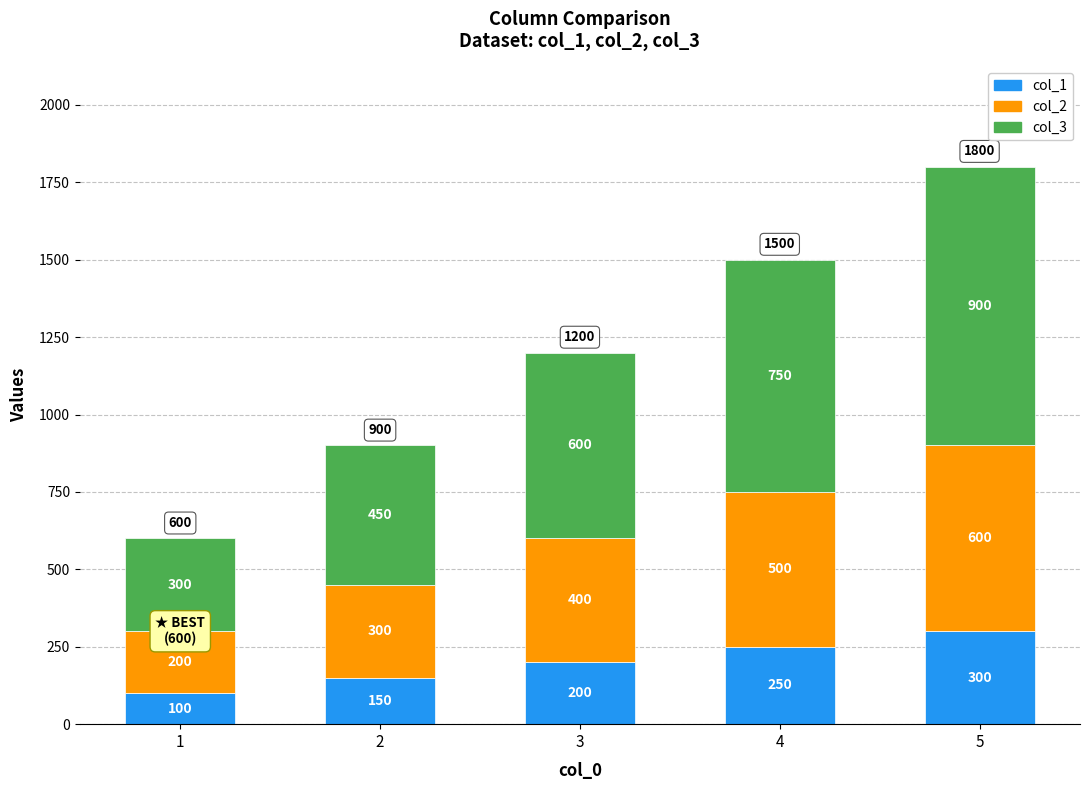

What is the sum of the col_1 values at 1 and 3?

300